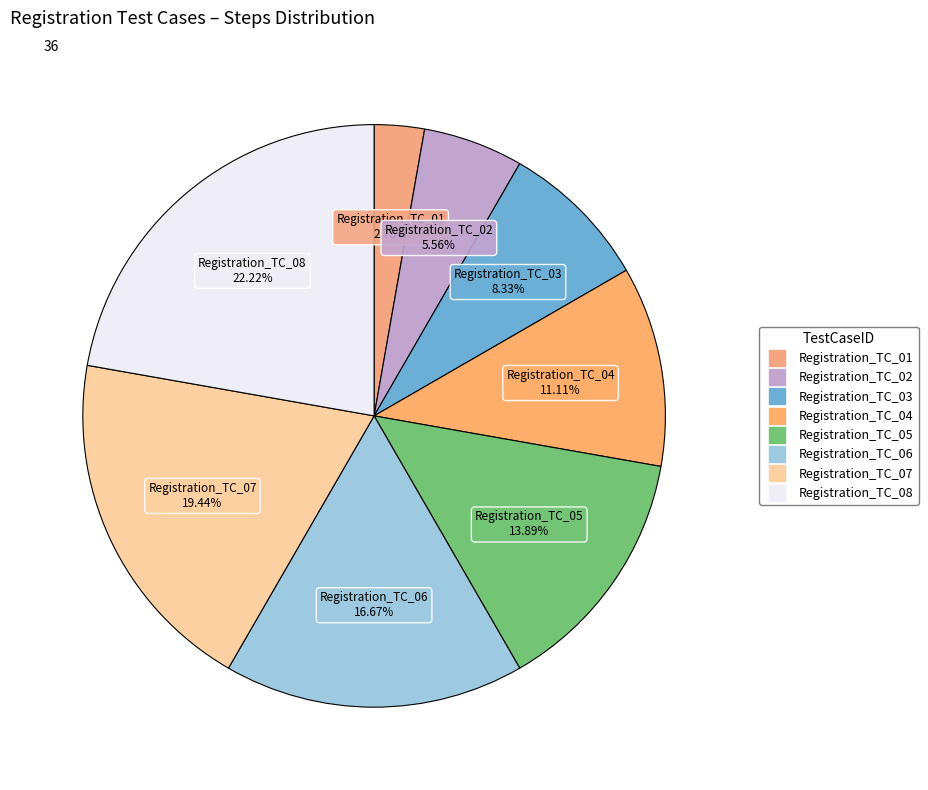

How many segments does this pie chart have?

8